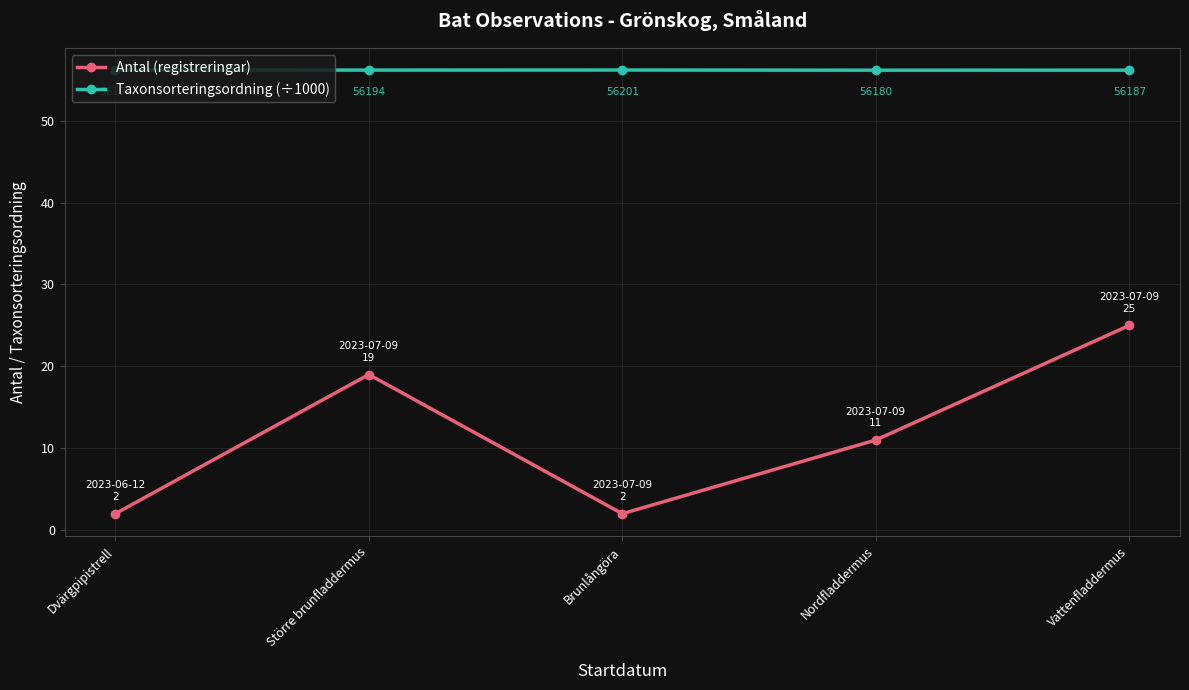

True or false: Antal (registreringar) and Taxonsorteringsordning (÷1000) intersect in this chart.

False